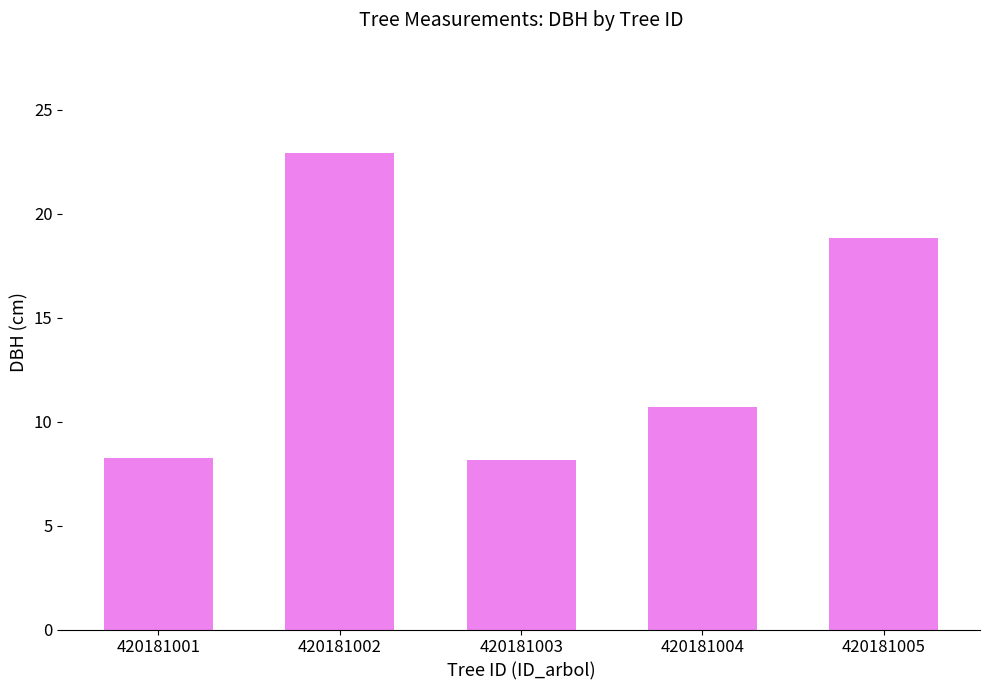

What is the difference between the second highest and minimum values?

10.7